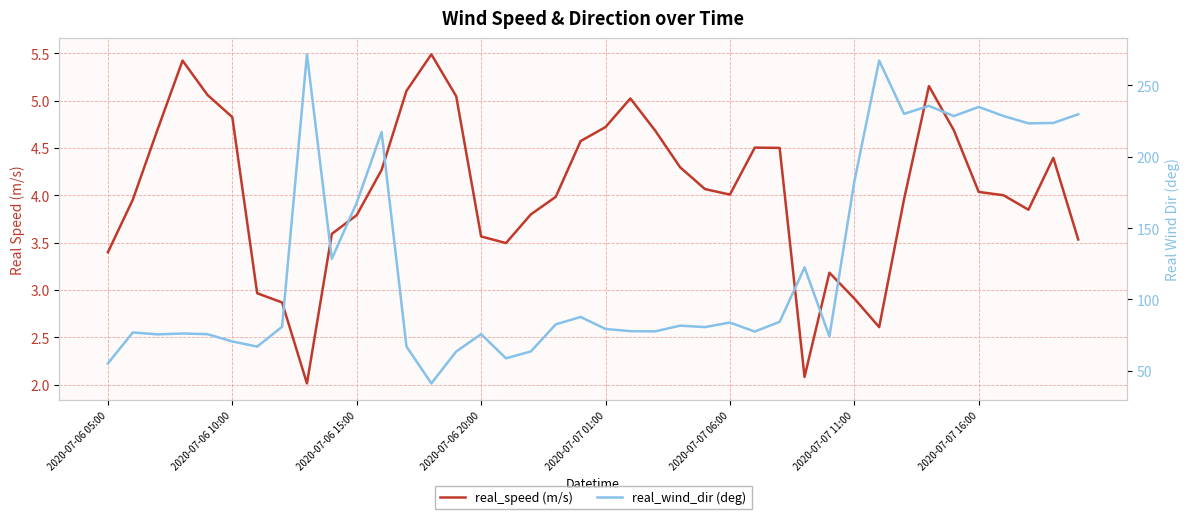

True or false: real_wind_dir (deg) and real_speed (m/s) intersect in this chart.

False